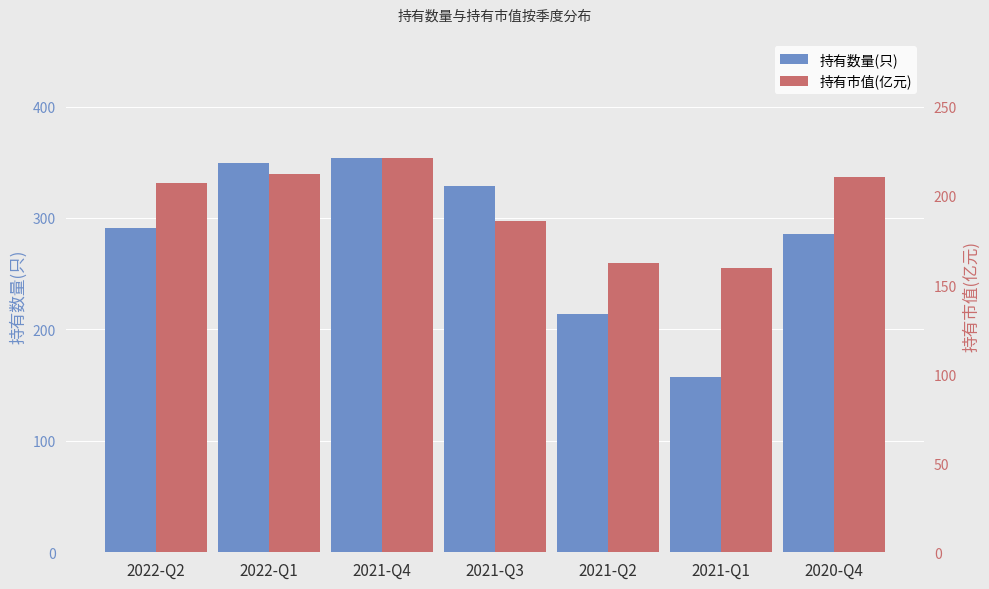

At 2022-Q2, list the series in order from largest to smallest.

持有数量(只), 持有市值(亿元)